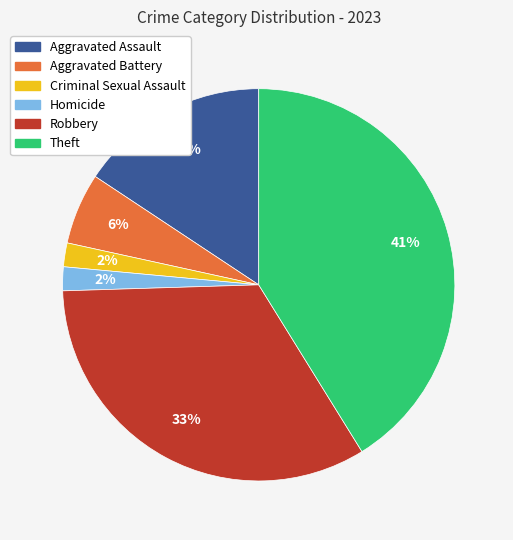

To the nearest percent, what percentage of the pie is Aggravated Assault?

16%